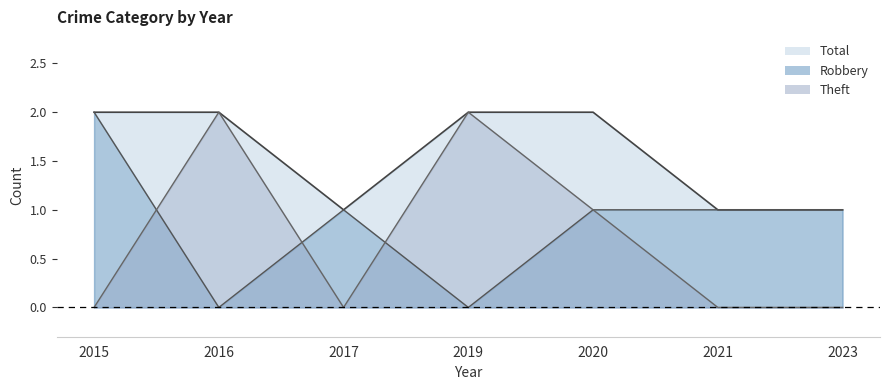

Reading right to left, what are all the values shown in this chart?

Robbery: 1	1	1	0	1	0	2
Theft: 0	0	1	2	0	2	0
Total: 1	1	2	2	1	2	2